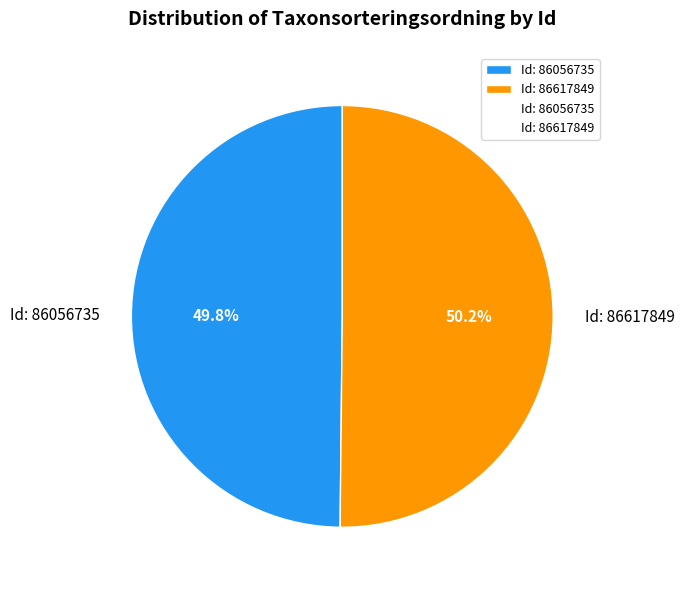

To the nearest percent, what percentage of the pie is Id: 86056735?

50%